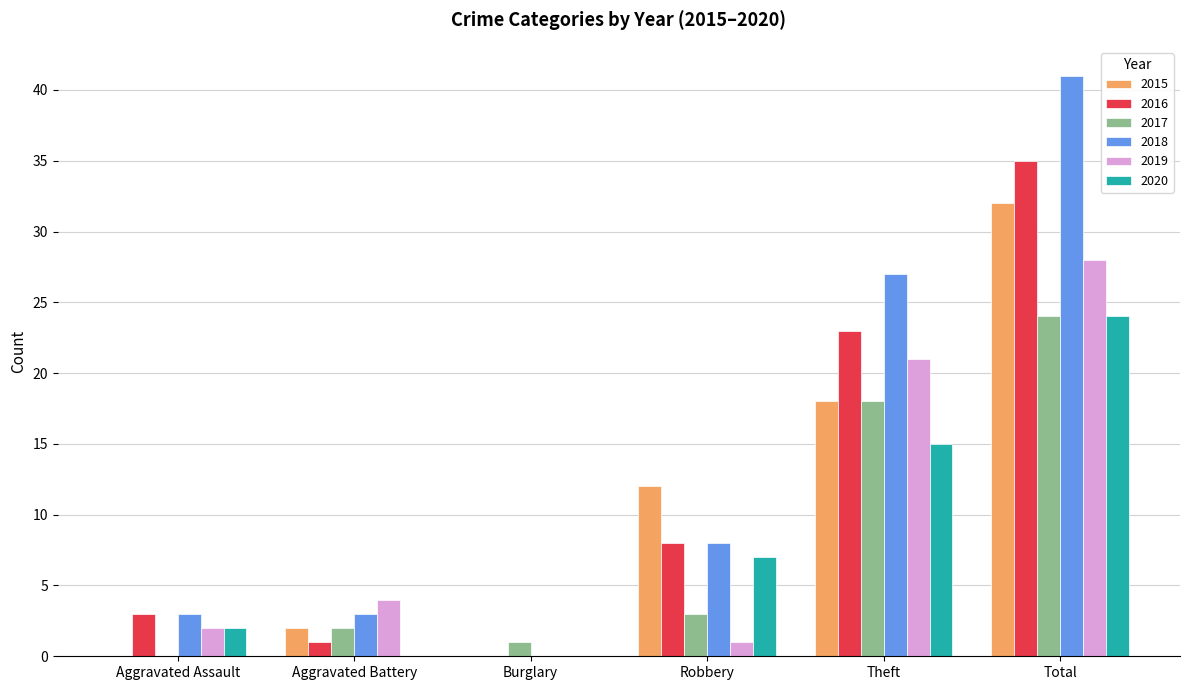

At which category is the sum across all series the highest?

Total